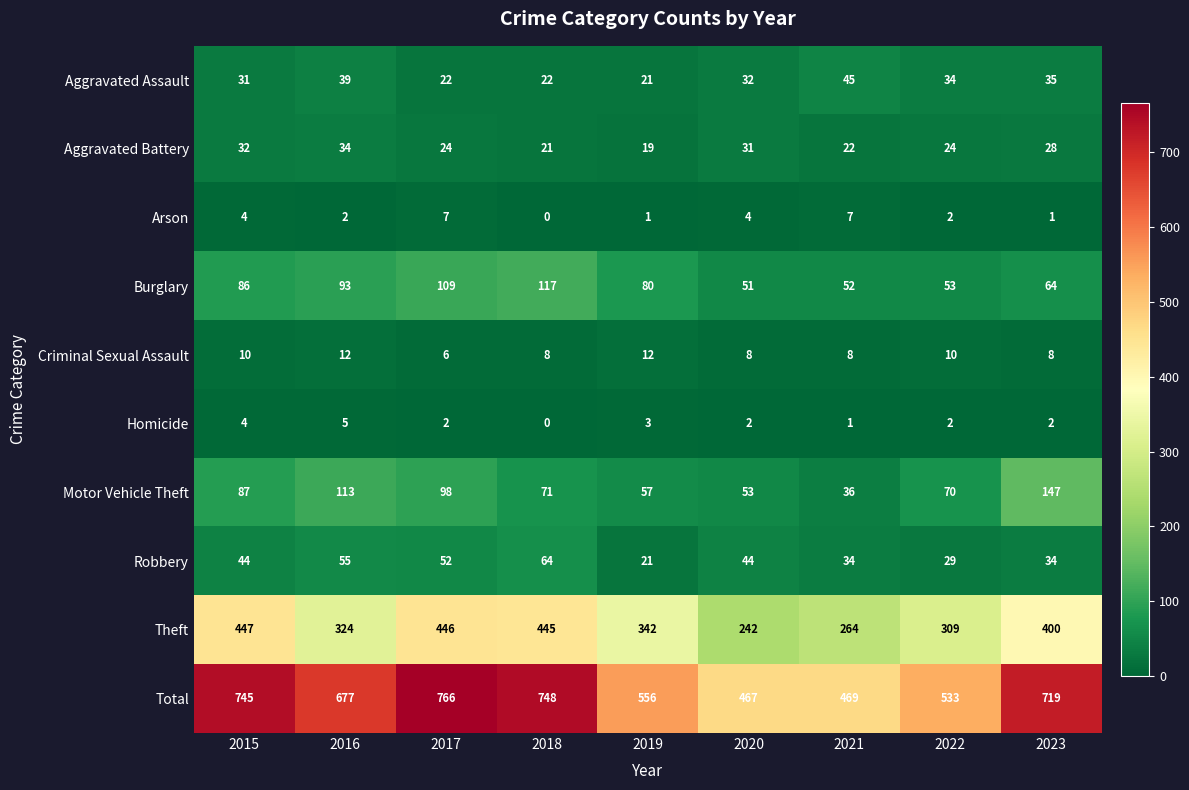

Which series has the largest range (max minus min)?

Total